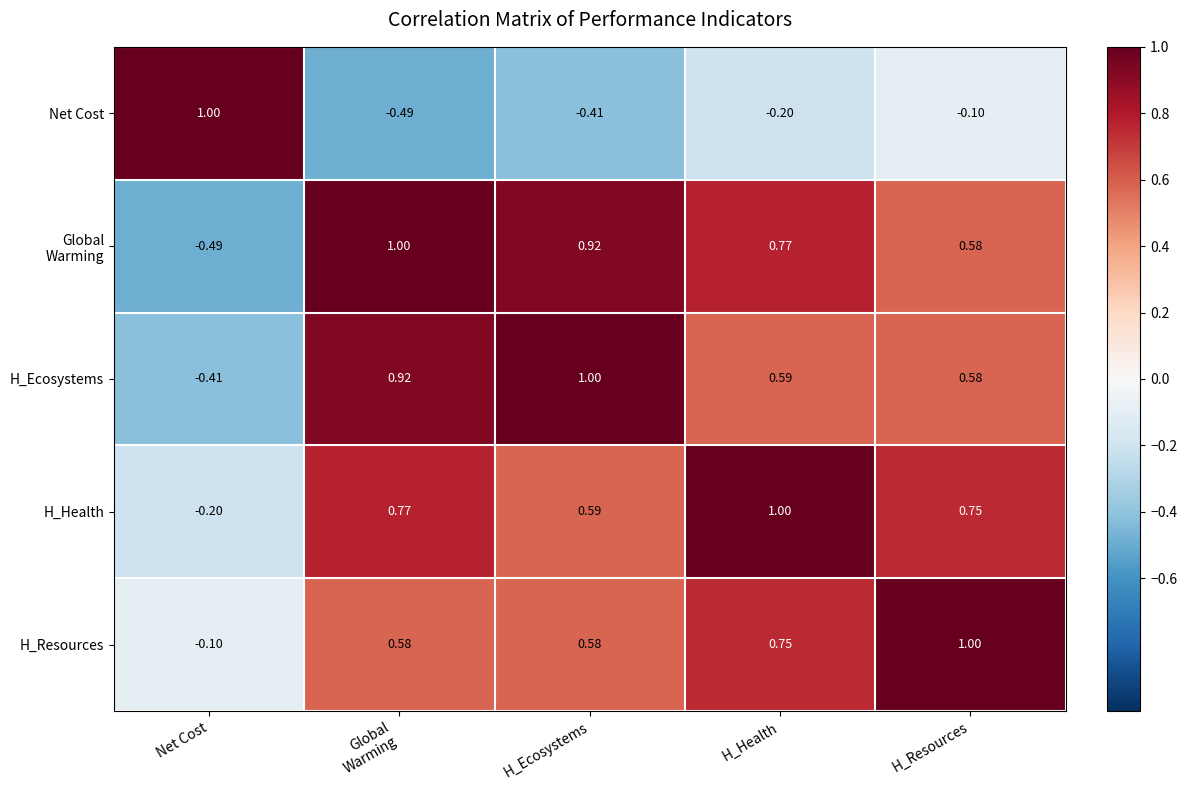

Which series has the largest total across all categories?

H_Health